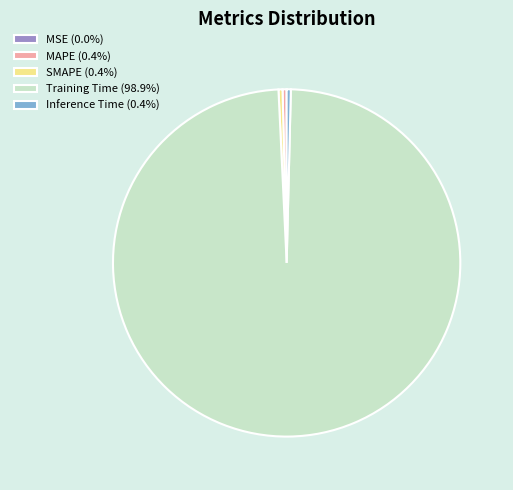

The Training Time slice represents 89% of the pie. True or false?

False